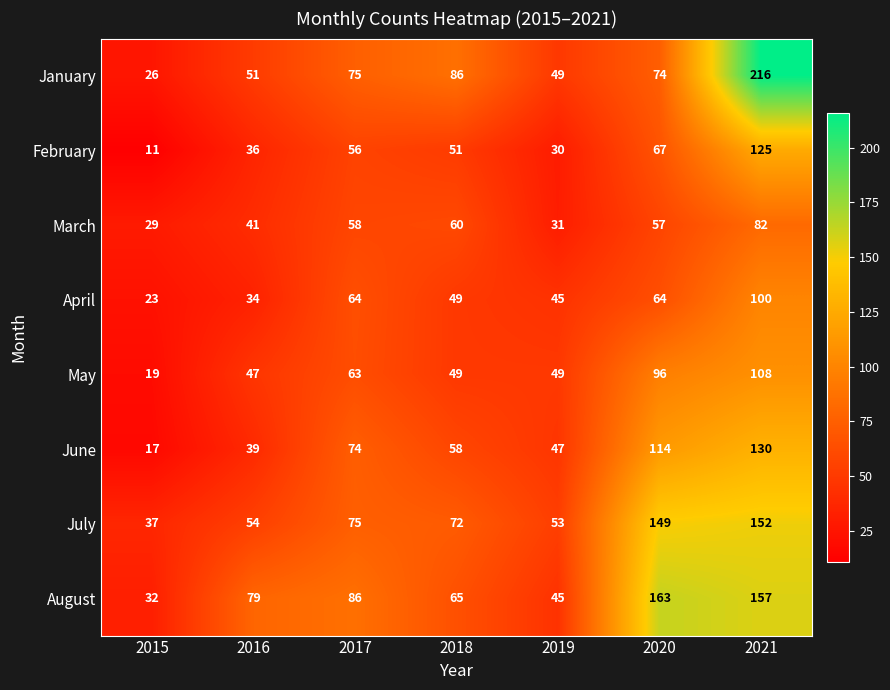

Where is March nearest to the value 55?

2020